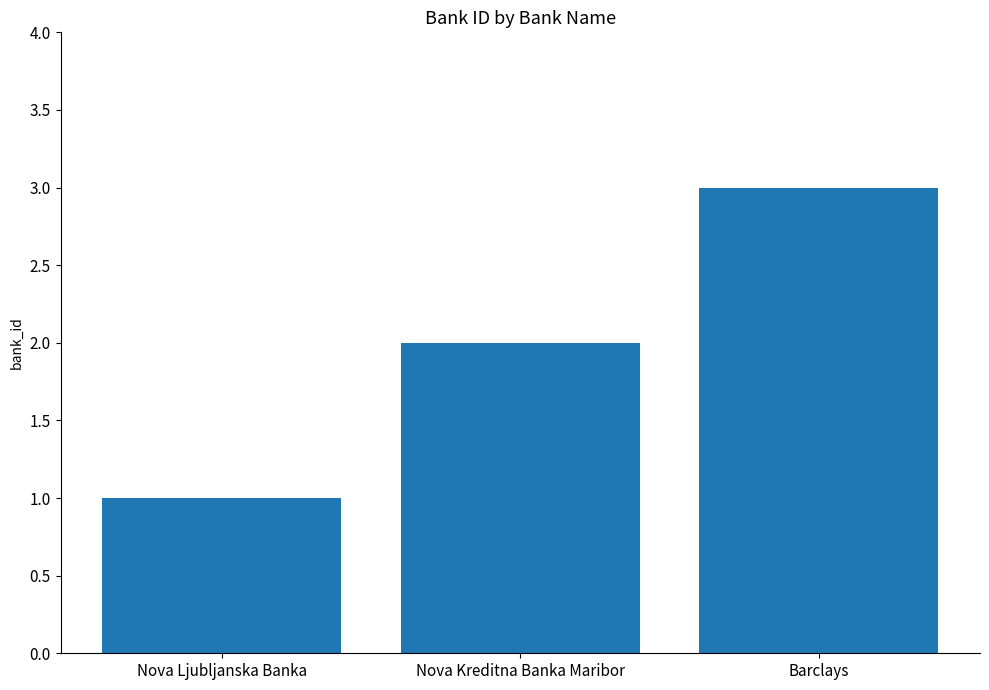

Which category has the lowest value across all series?

Nova Ljubljanska Banka